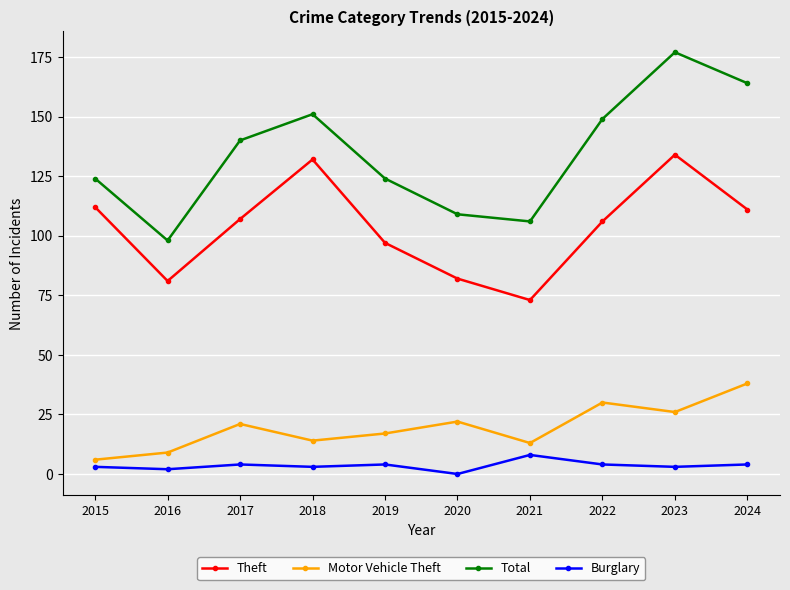

What is the value of the Burglary point at the 2nd from the left?

2